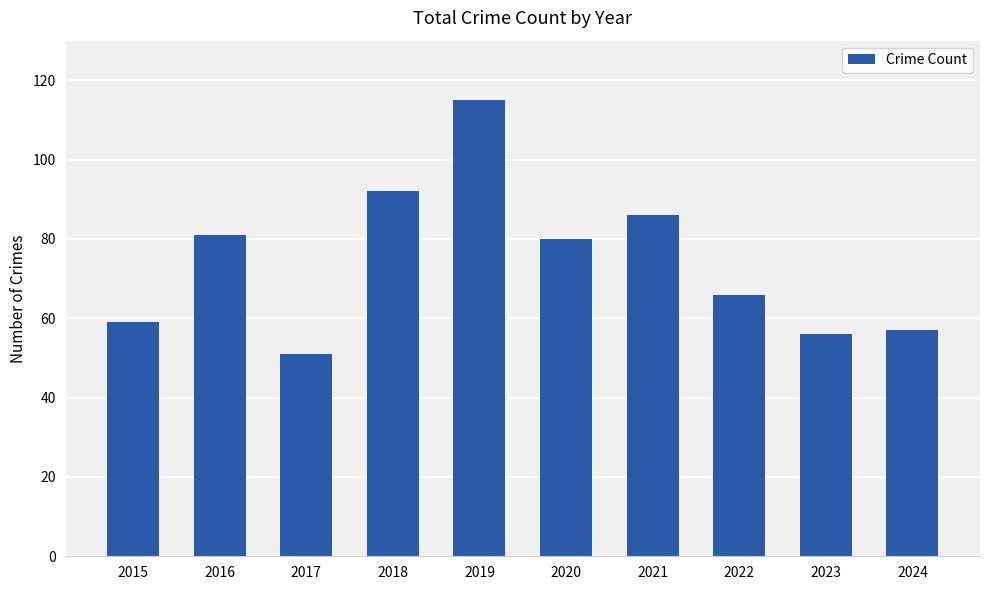

How many values are below 80?

5